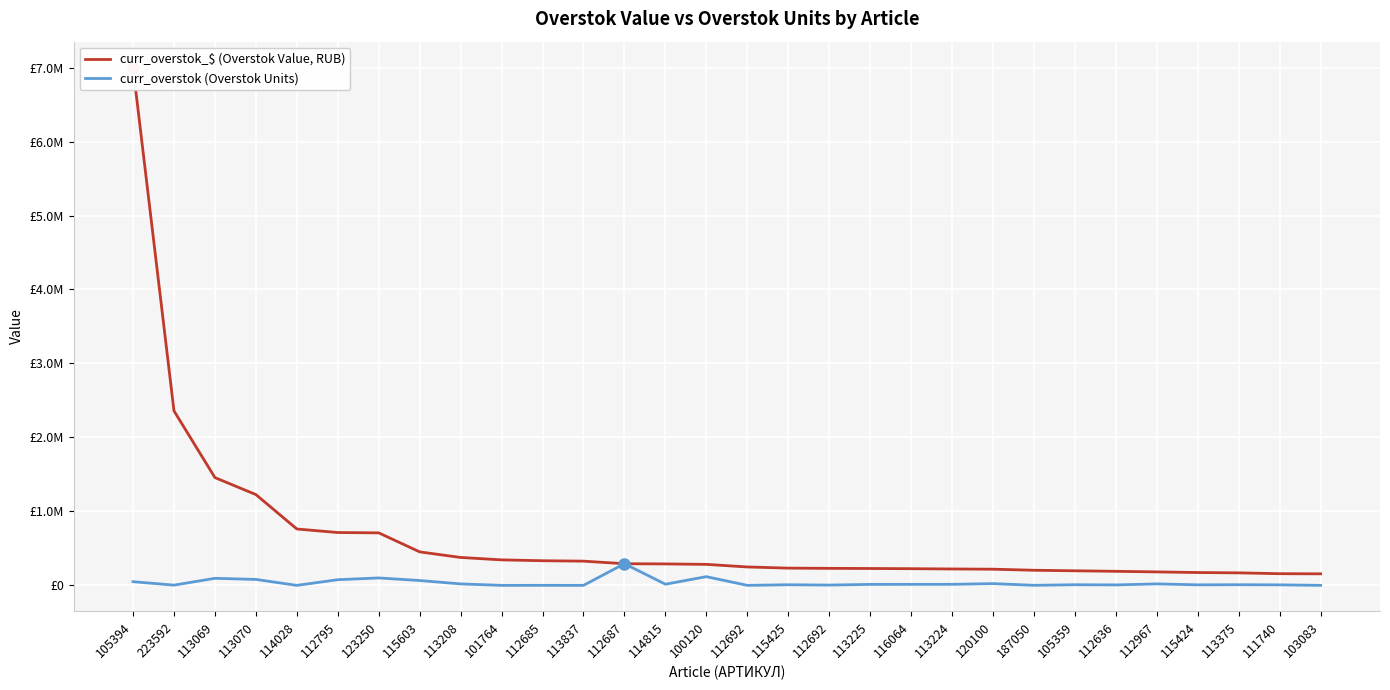

True or false: curr_overstok (Overstok Units) and curr_overstok_$ (Overstok Value, RUB) intersect in this chart.

False